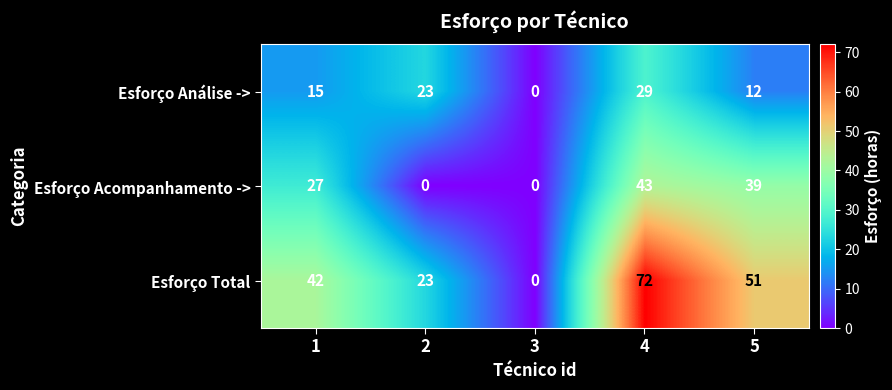

Rank the categories by Esforço Análise -> value from lowest to highest.

3, 5, 1, 2, 4